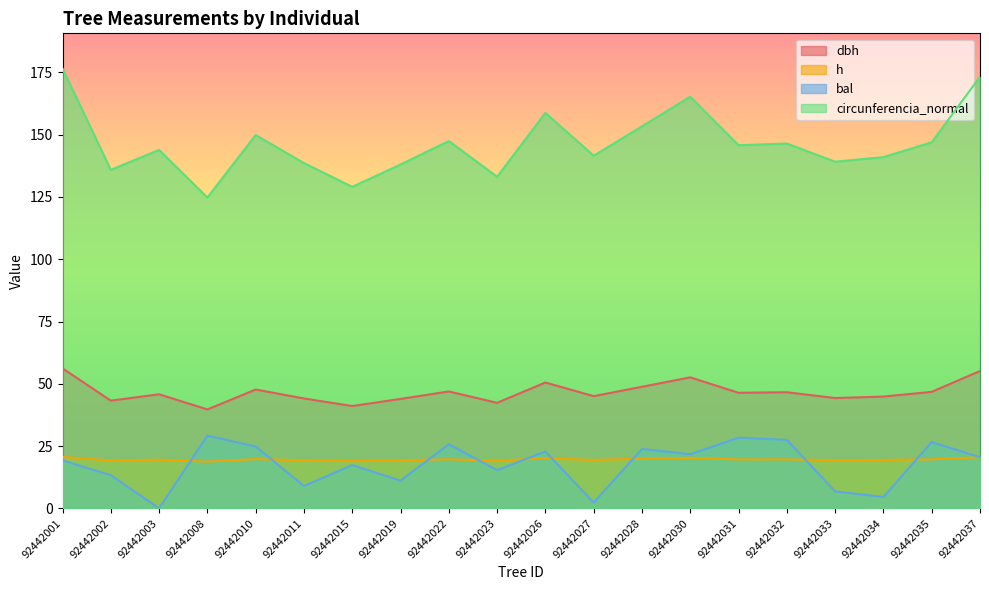

How many interior local peaks does the h series have?

6